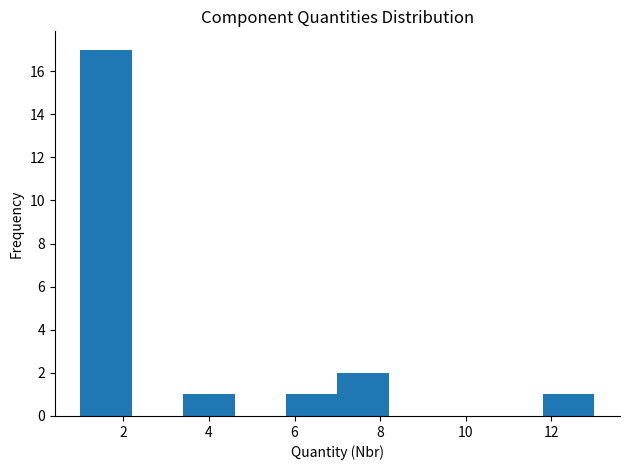

Over which range of the x-axis is the bar tallest?

1.0 to 2.2